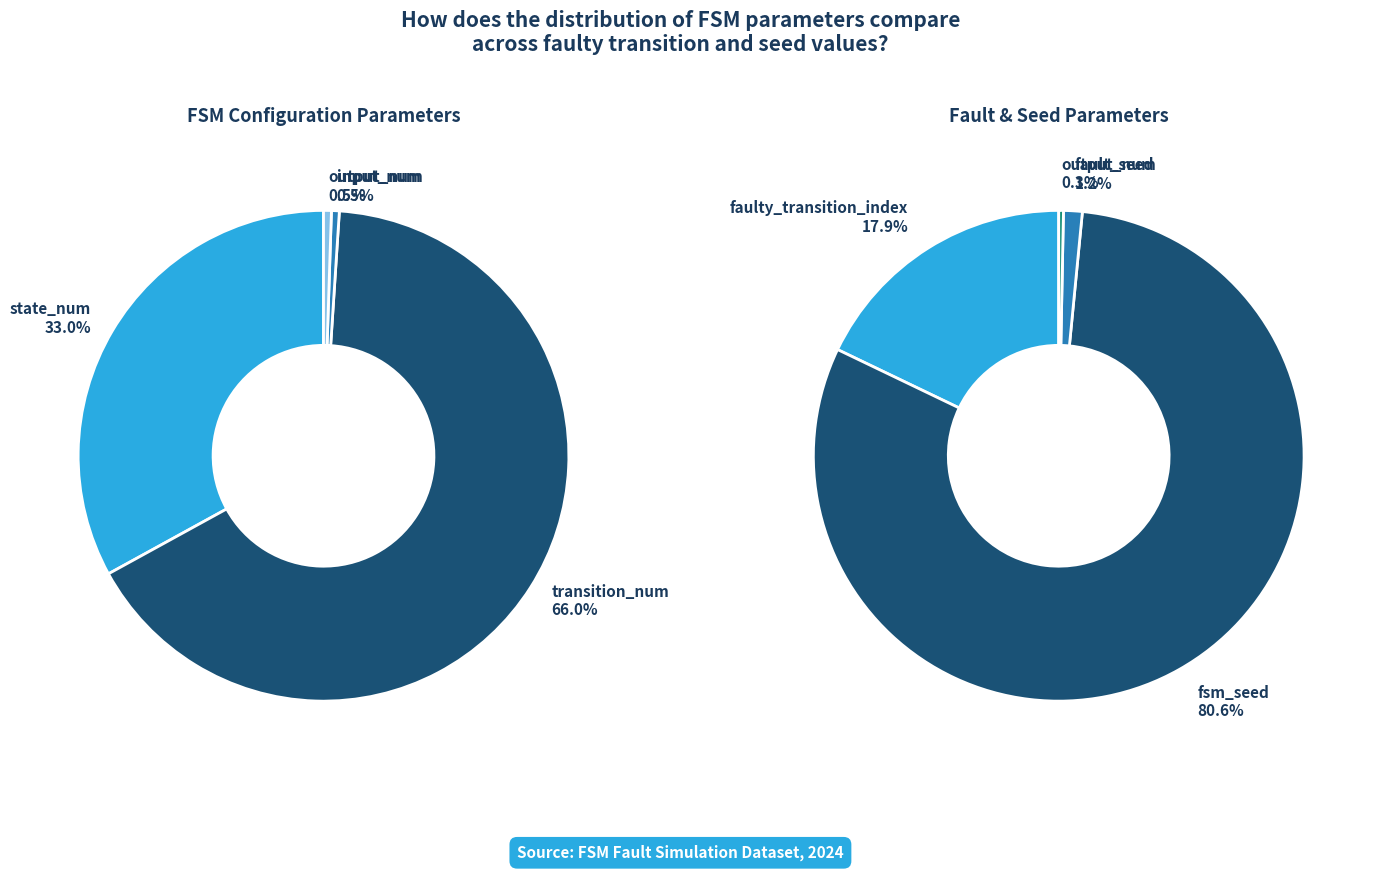

Is the sum of transition_num and output_num greater than half?

Yes